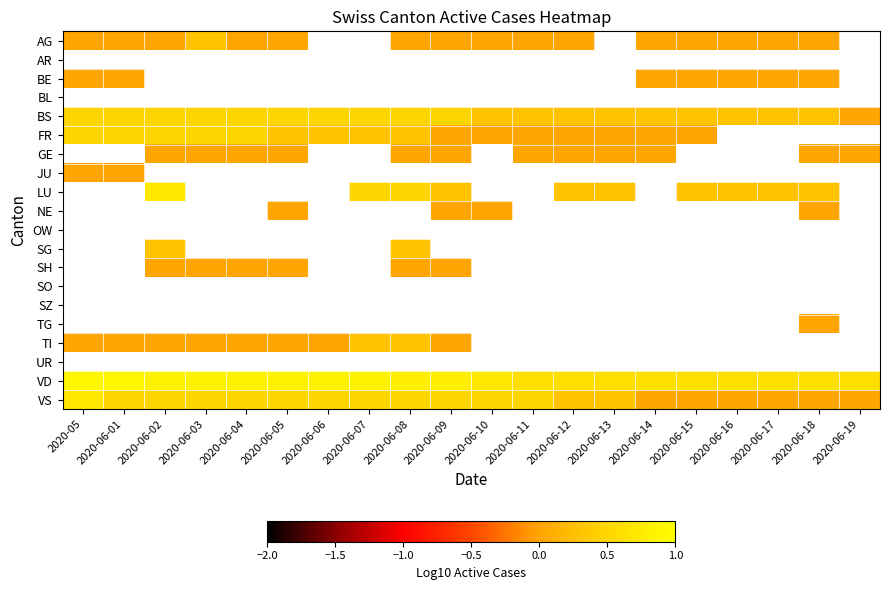

Is it true that GE equals 0.0 at 2020-06-19?

True